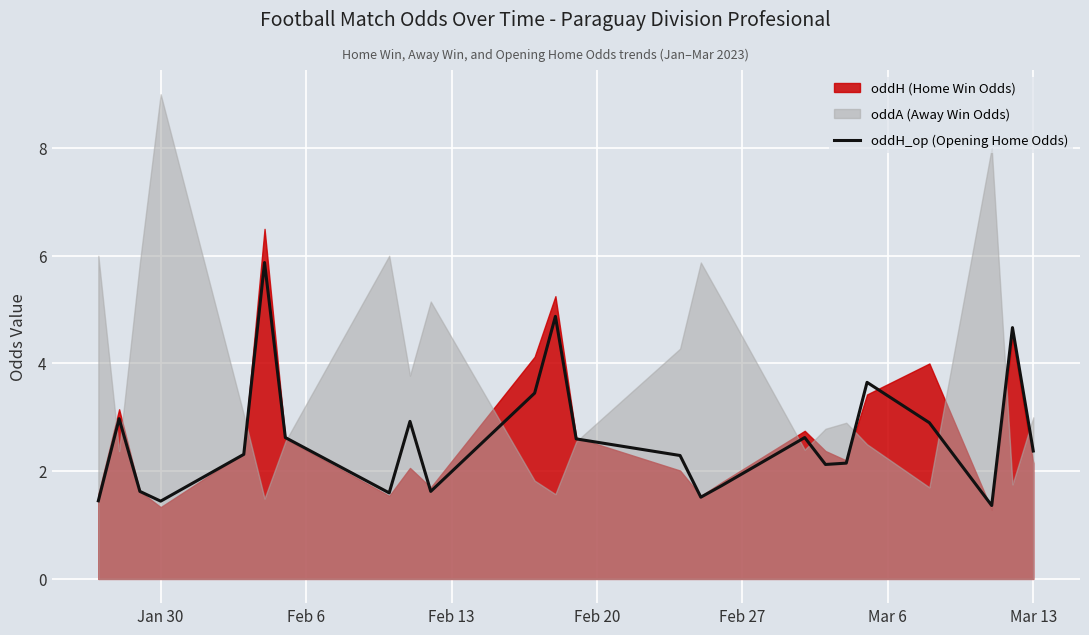

The oddH_op (Opening Home Odds) series shows 2.4 at Mar 13. True or false?

True